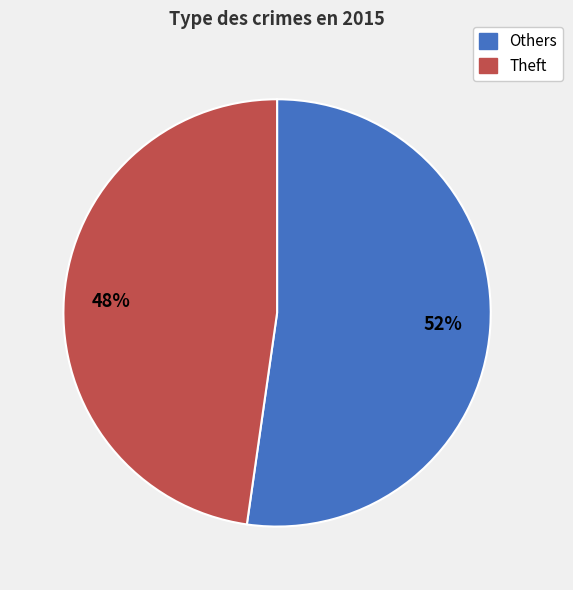

Does any single category account for the majority?

Yes